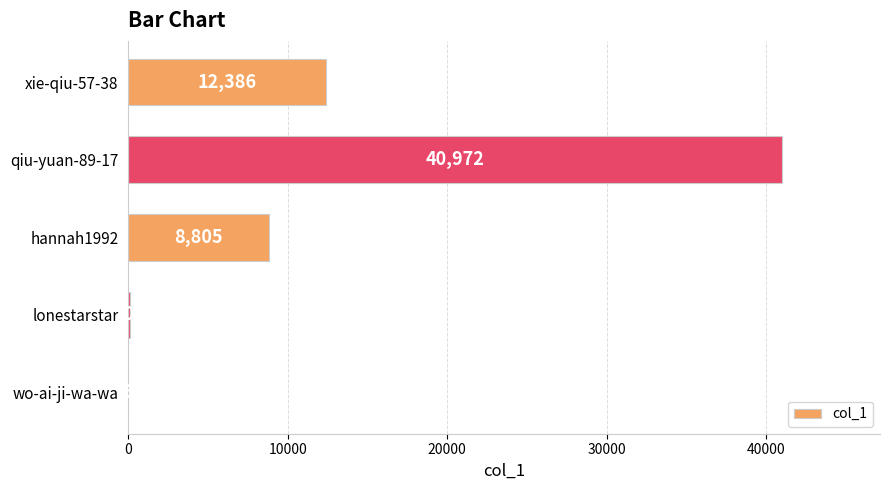

The value at hannah1992 is 4114. True or false?

False